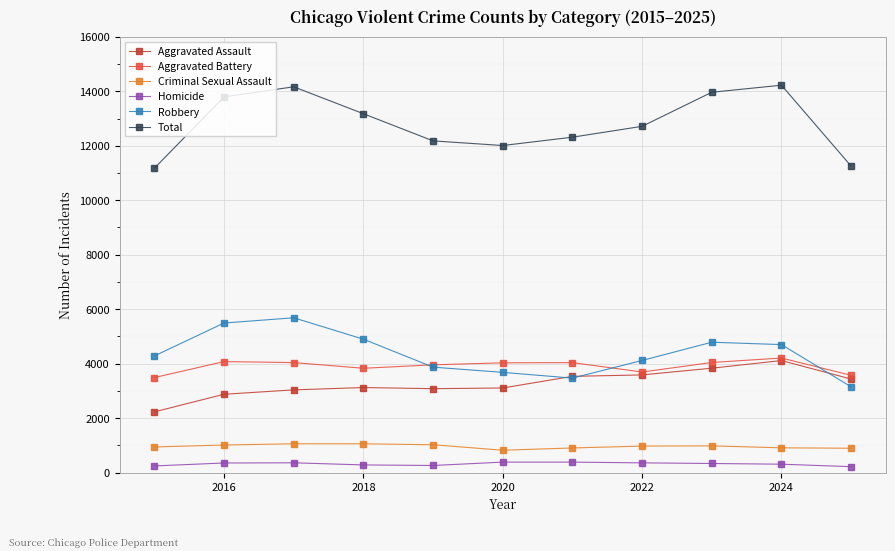

Which series has the largest total across all categories?

Total